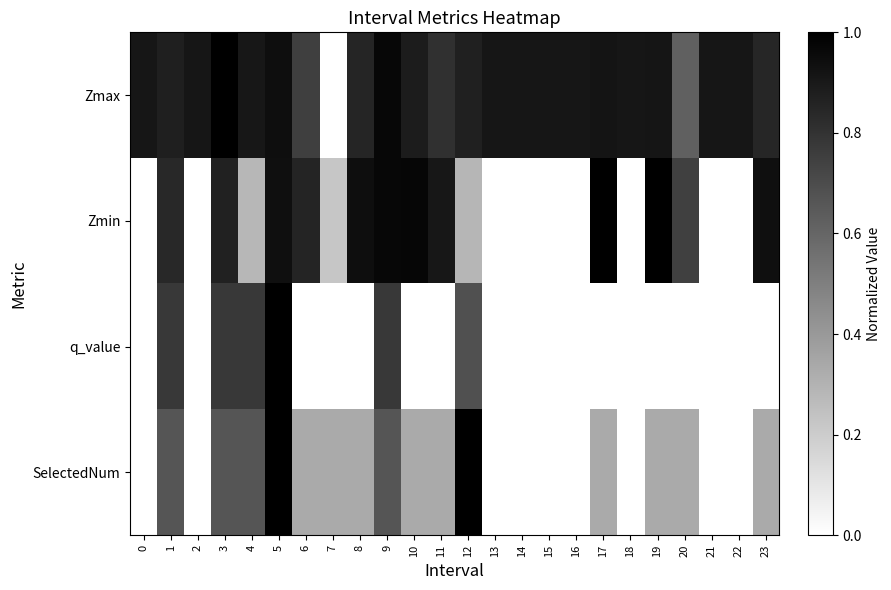

How many categories are shown in the chart?

24